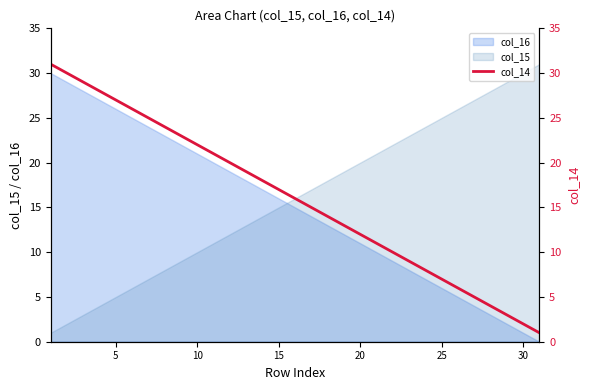

Does the chart display data point markers on the line(s)?

No